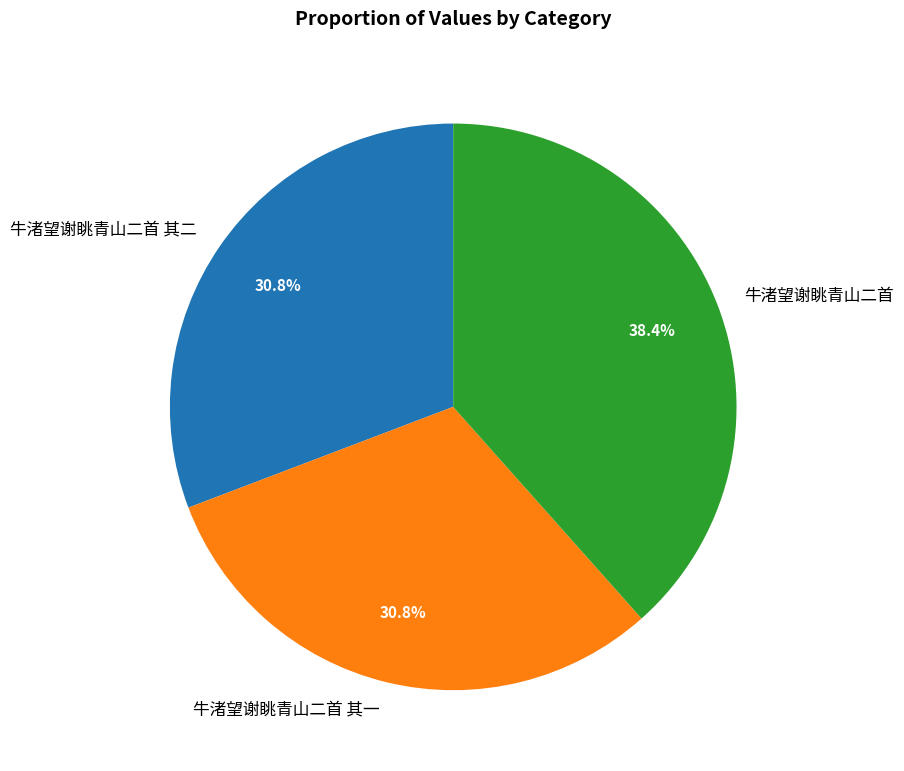

Which category has the biggest portion of the pie?

牛渚望谢眺青山二首